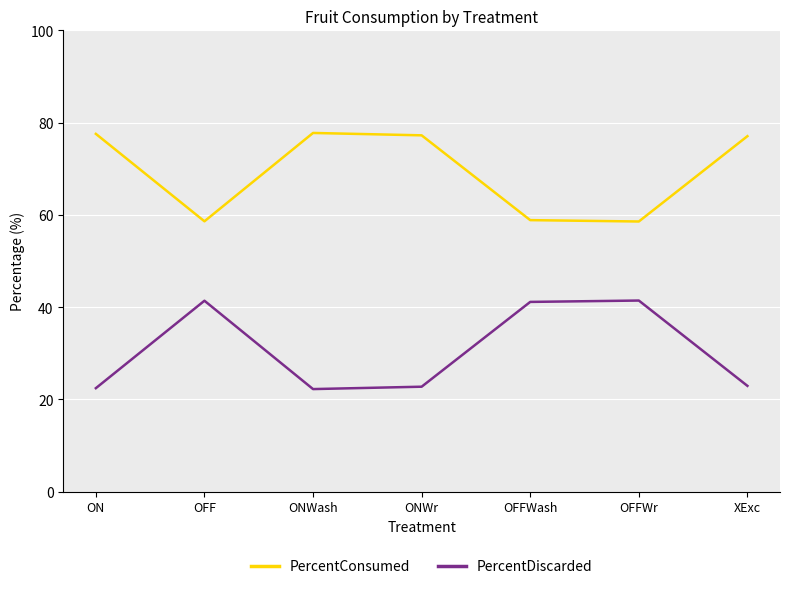

The value of PercentDiscarded at ONWr is 34.6. True or false?

False